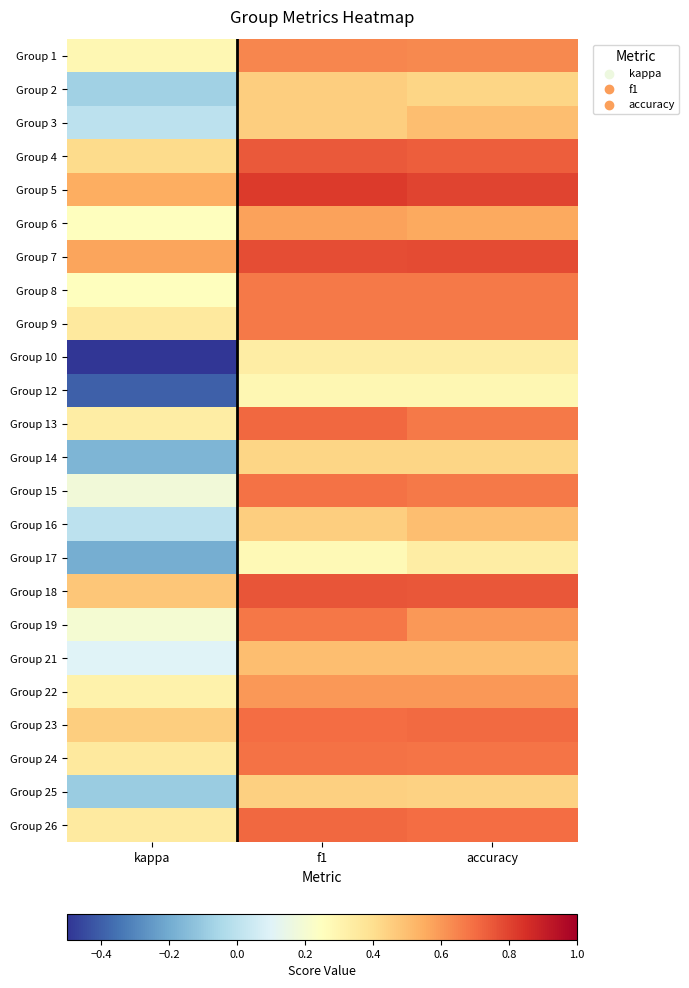

Reading right to left, extract all data points from this chart.

Group 1: accuracy=0.6	f1=0.6	kappa=0.3
Group 2: accuracy=0.4	f1=0.5	kappa=-0.1
Group 3: accuracy=0.5	f1=0.5	kappa=0.0
Group 4: accuracy=0.7	f1=0.7	kappa=0.4
Group 5: accuracy=0.8	f1=0.8	kappa=0.5
Group 6: accuracy=0.6	f1=0.6	kappa=0.2
Group 7: accuracy=0.8	f1=0.8	kappa=0.6
Group 8: accuracy=0.7	f1=0.7	kappa=0.2
Group 9: accuracy=0.7	f1=0.7	kappa=0.4
Group 10: accuracy=0.3	f1=0.3	kappa=-0.5
Group 12: accuracy=0.3	f1=0.3	kappa=-0.4
Group 13: accuracy=0.7	f1=0.7	kappa=0.3
Group 14: accuracy=0.4	f1=0.4	kappa=-0.2
Group 15: accuracy=0.7	f1=0.7	kappa=0.2
Group 16: accuracy=0.5	f1=0.5	kappa=0.0
Group 17: accuracy=0.3	f1=0.3	kappa=-0.2
Group 18: accuracy=0.8	f1=0.8	kappa=0.5
Group 19: accuracy=0.6	f1=0.7	kappa=0.2
Group 21: accuracy=0.5	f1=0.5	kappa=0.1
Group 22: accuracy=0.6	f1=0.6	kappa=0.3
Group 23: accuracy=0.7	f1=0.7	kappa=0.5
Group 24: accuracy=0.7	f1=0.7	kappa=0.4
Group 25: accuracy=0.4	f1=0.4	kappa=-0.1
Group 26: accuracy=0.7	f1=0.7	kappa=0.3